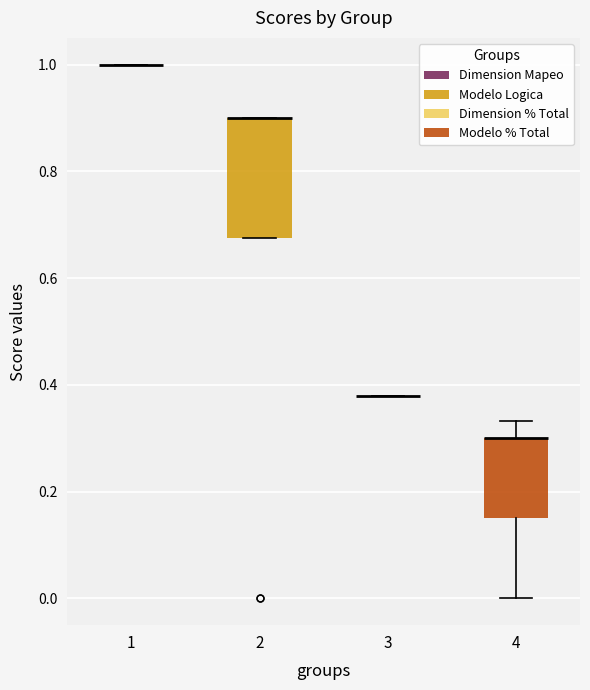

Which box is the tallest, from its lower edge to its upper edge?

2